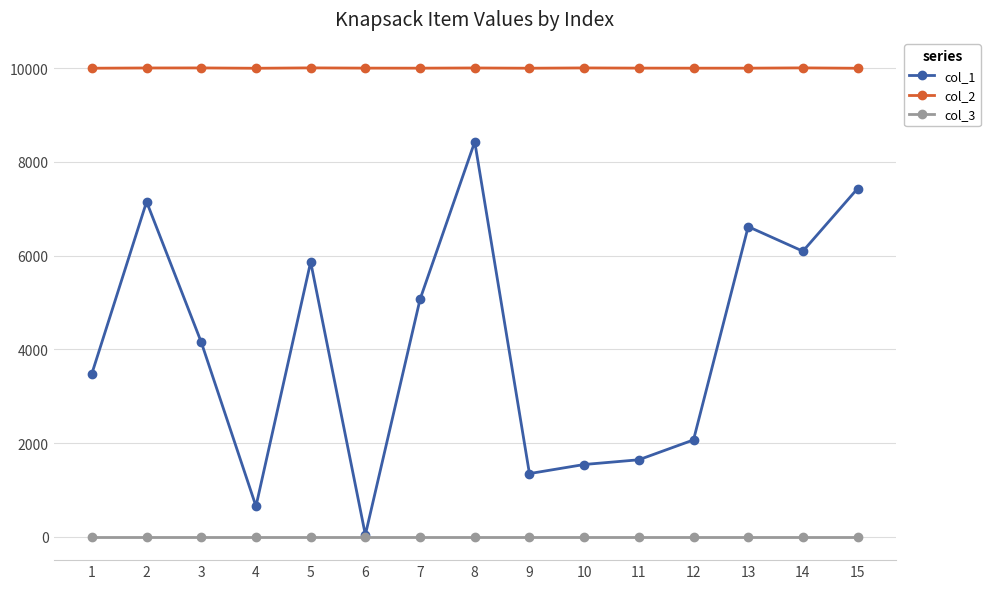

What is the value of the col_2 point at the 9th from the left?

10001